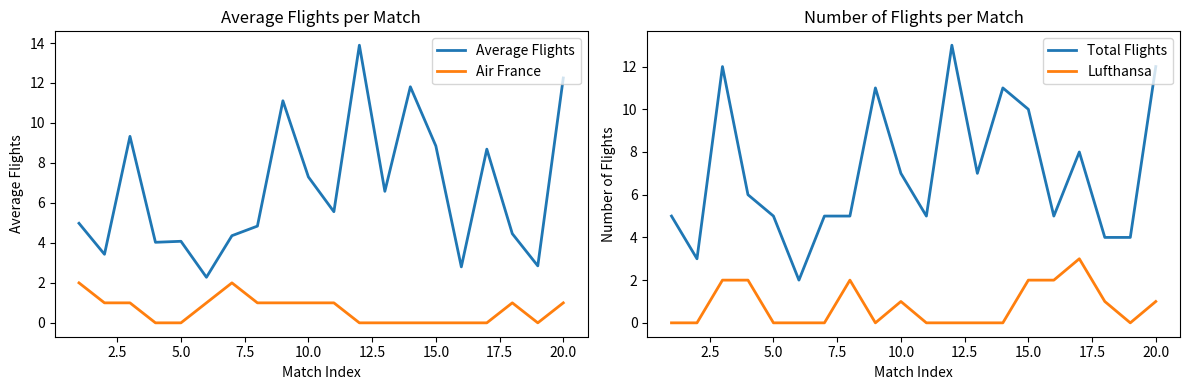

True or false: Average Flights has a value of 4.1 at 5.0.

True